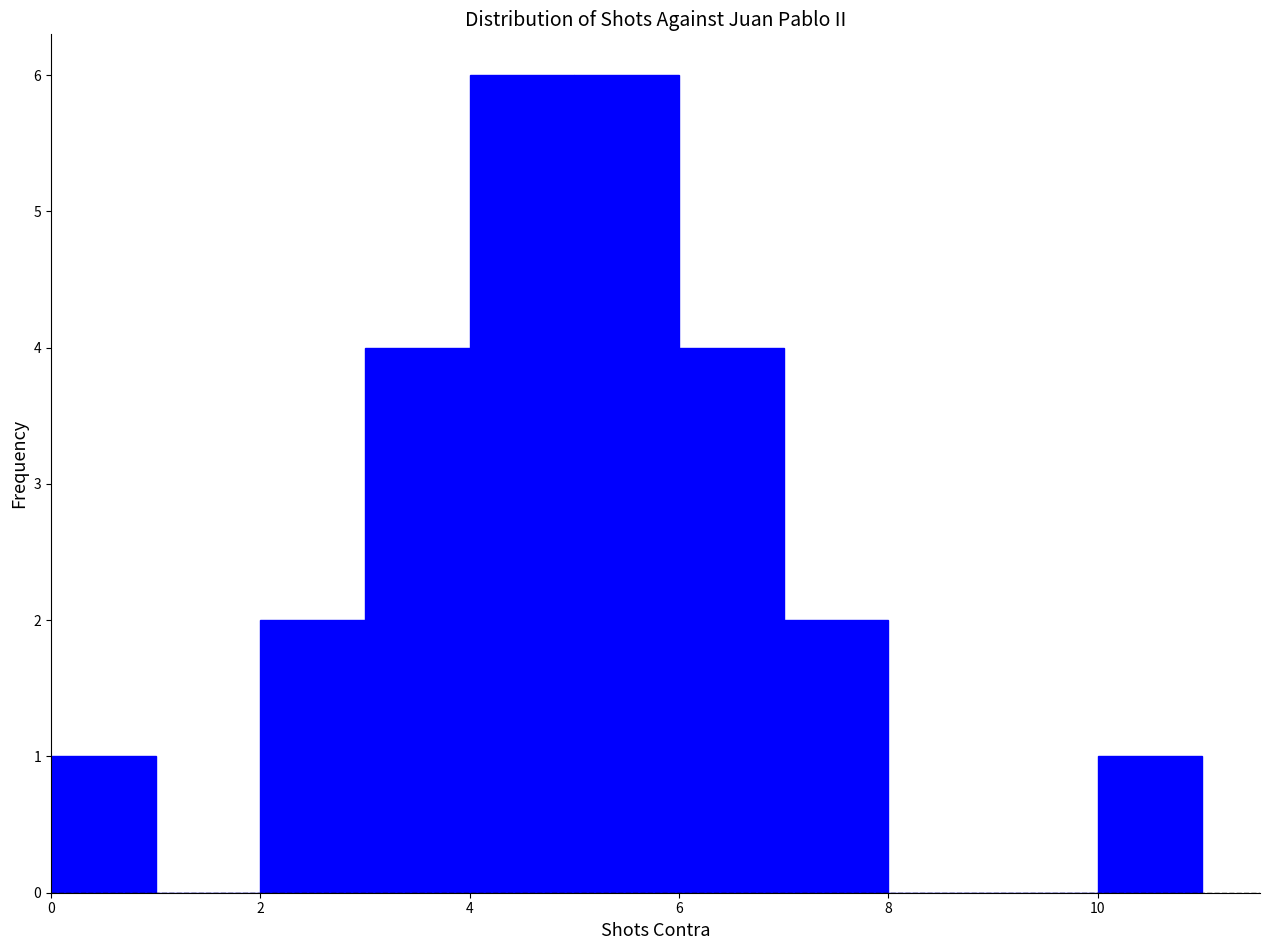

What is the height of the bar covering 10 to 11 on the x-axis? The values are not printed on the chart, so give them approximately, as read against the axis.

1